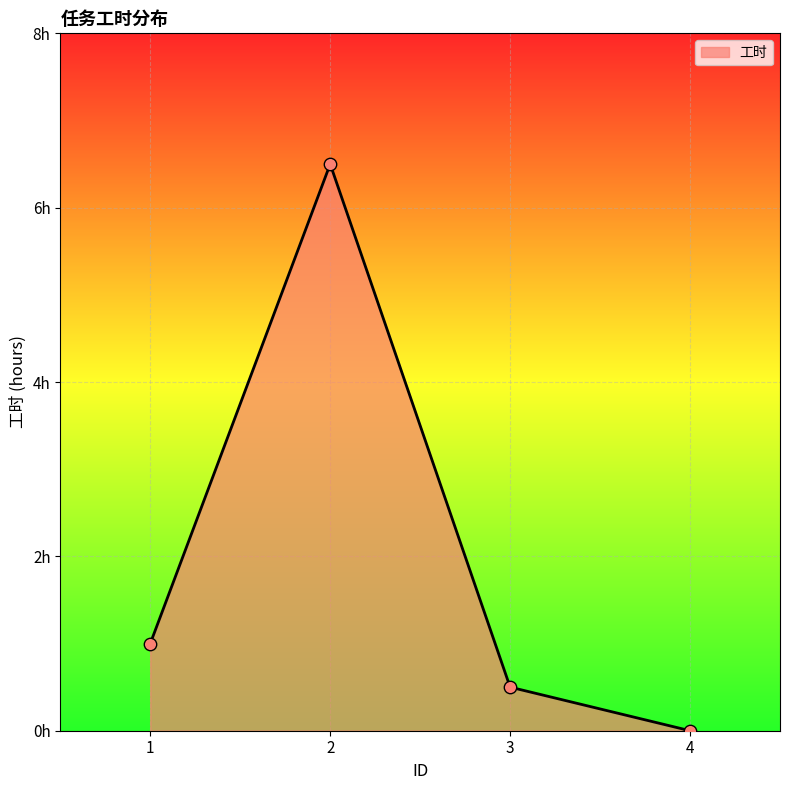

What is the change in value from 1 to 2?

+5.5